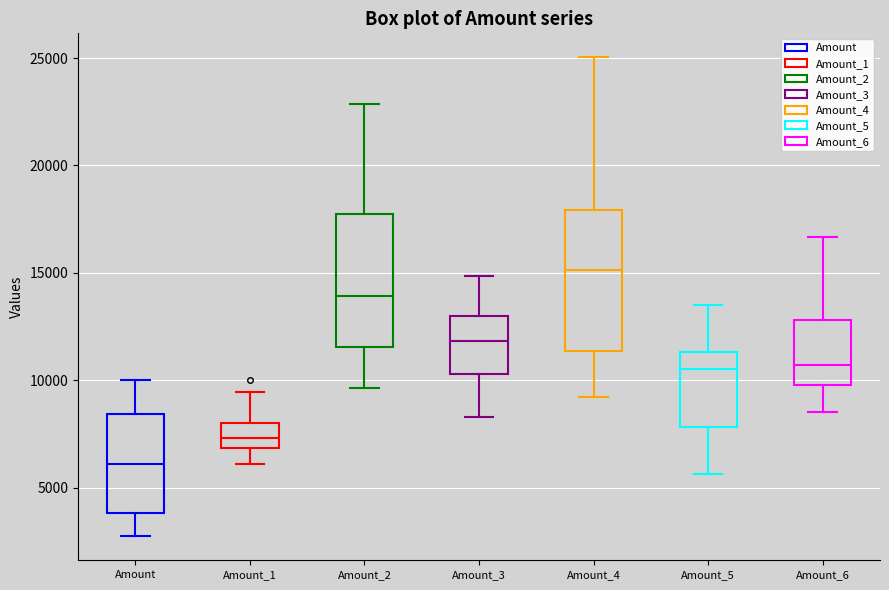

Reading left to right, read every box against the y-axis: the position of its median line, the range the box covers, and the ends of its whiskers. The values are not printed on the chart, so give them approximately, as read against the axis.

Amount: median 6000, box 4000 to 8500, whiskers 2500 to 10000
Amount_1: median 7500, box 7000 to 8000, whiskers 6000 to 9500
Amount_2: median 14000, box 11500 to 17500, whiskers 9500 to 23000
Amount_3: median 12000, box 10500 to 13000, whiskers 8500 to 15000
Amount_4: median 15000, box 11500 to 18000, whiskers 9000 to 25000
Amount_5: median 10500, box 8000 to 11500, whiskers 5500 to 13500
Amount_6: median 10500, box 10000 to 13000, whiskers 8500 to 16500